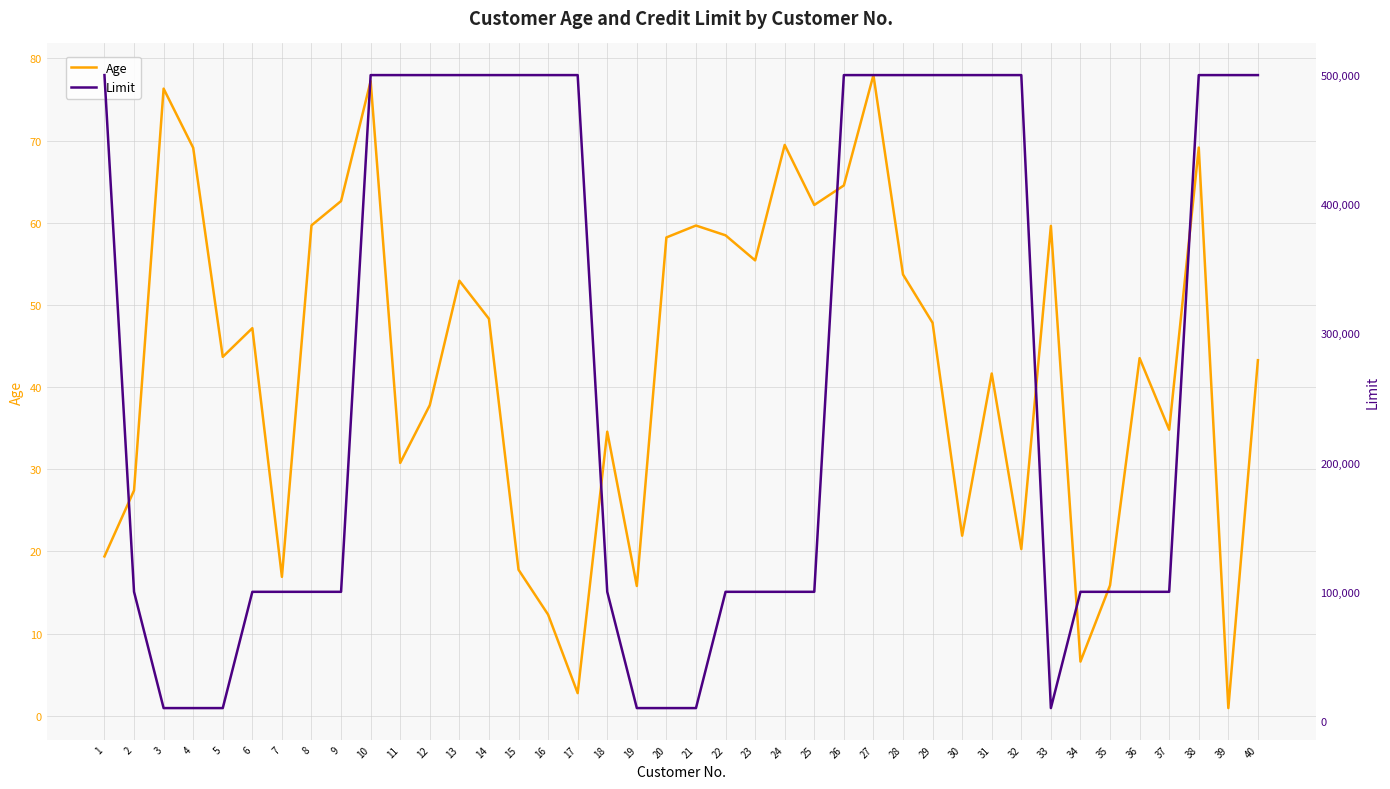

The Limit series shows 500000.0 at 28. True or false?

True